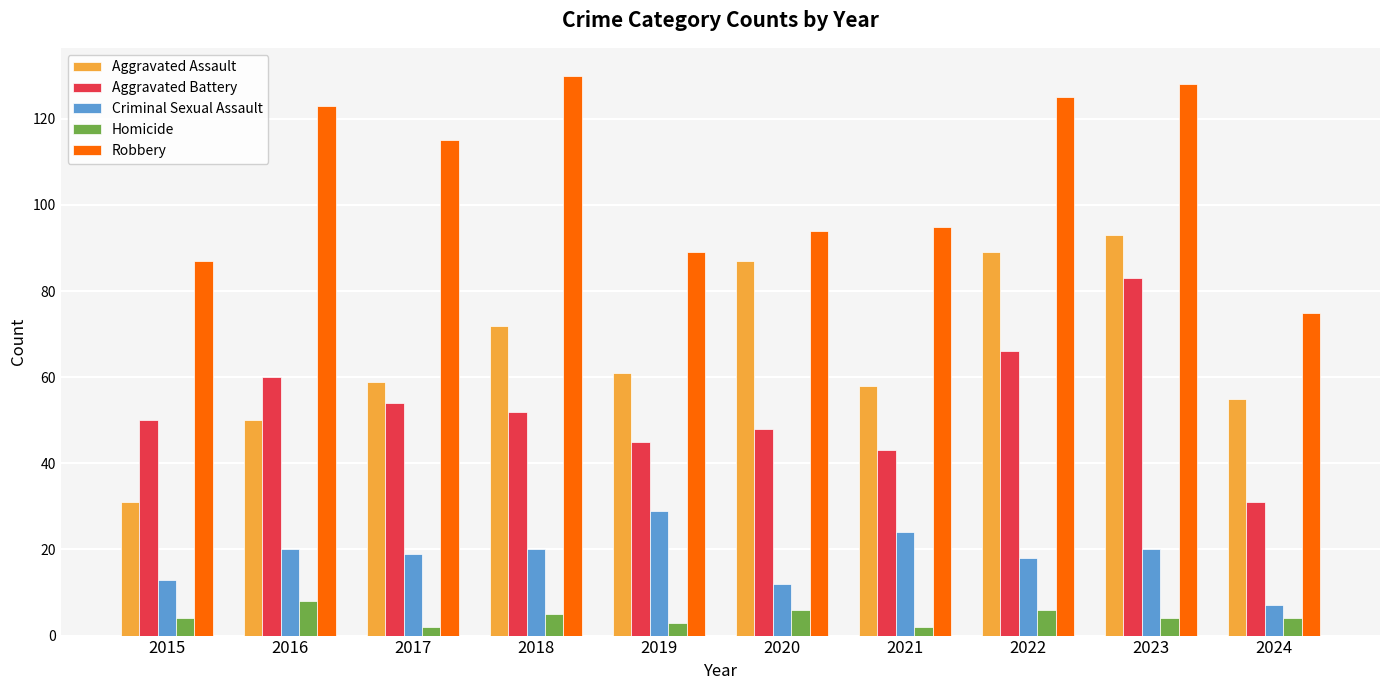

What is the minimum value for Aggravated Assault?

31